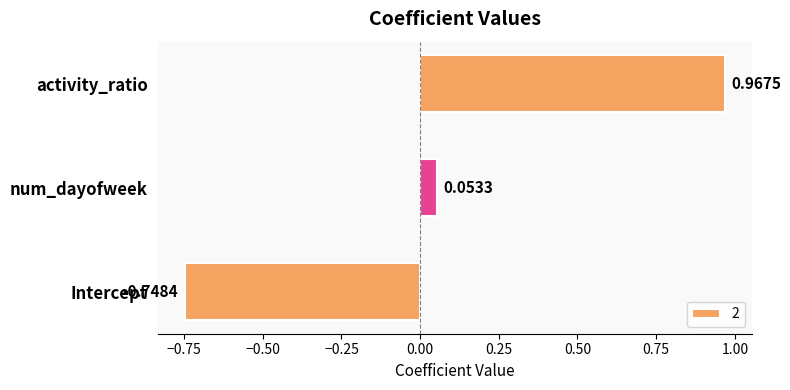

Are the bars grouped side by side (vs. stacked)?

No